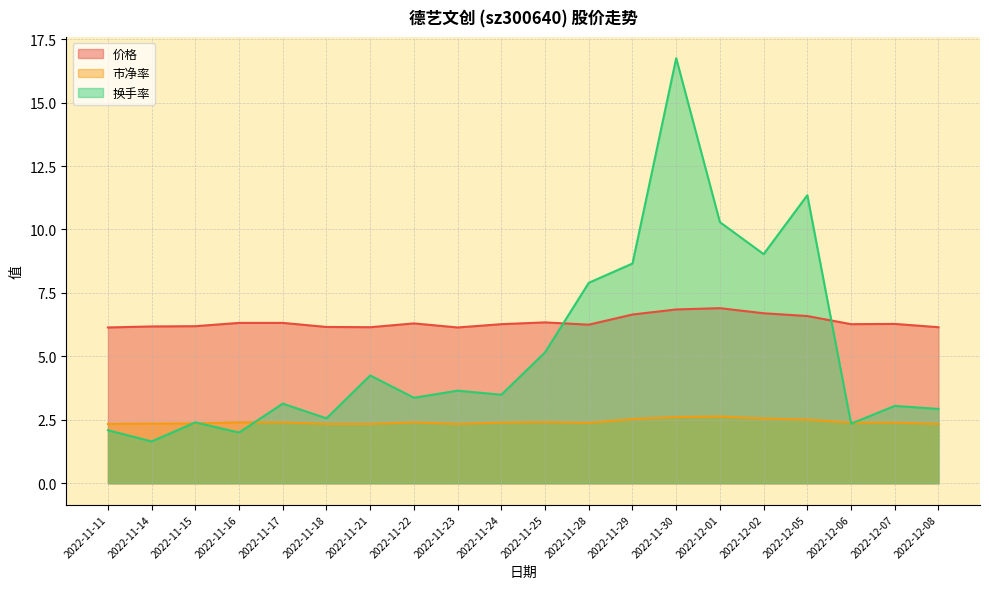

What is the label of the 3rd point from the left?

2022-11-15